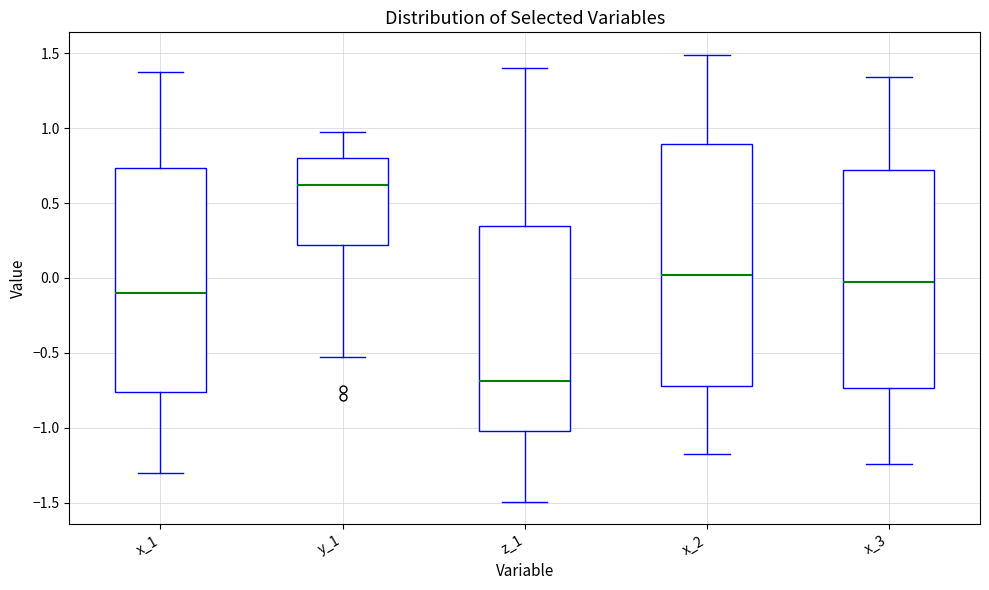

Comparing the boxes themselves (not the whiskers), which one is the tallest?

x_2